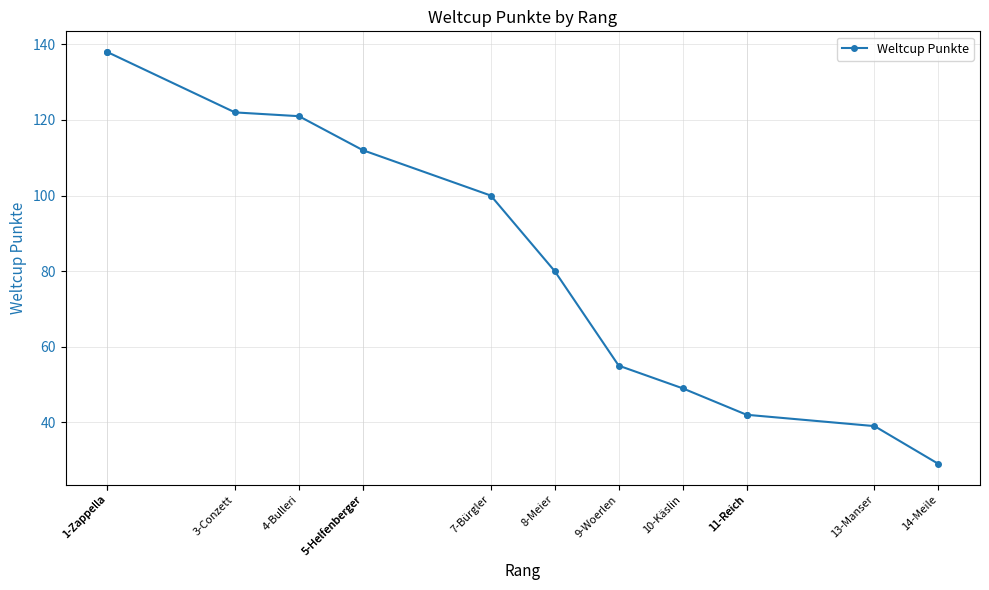

Does the chart have visible grid lines?

Yes